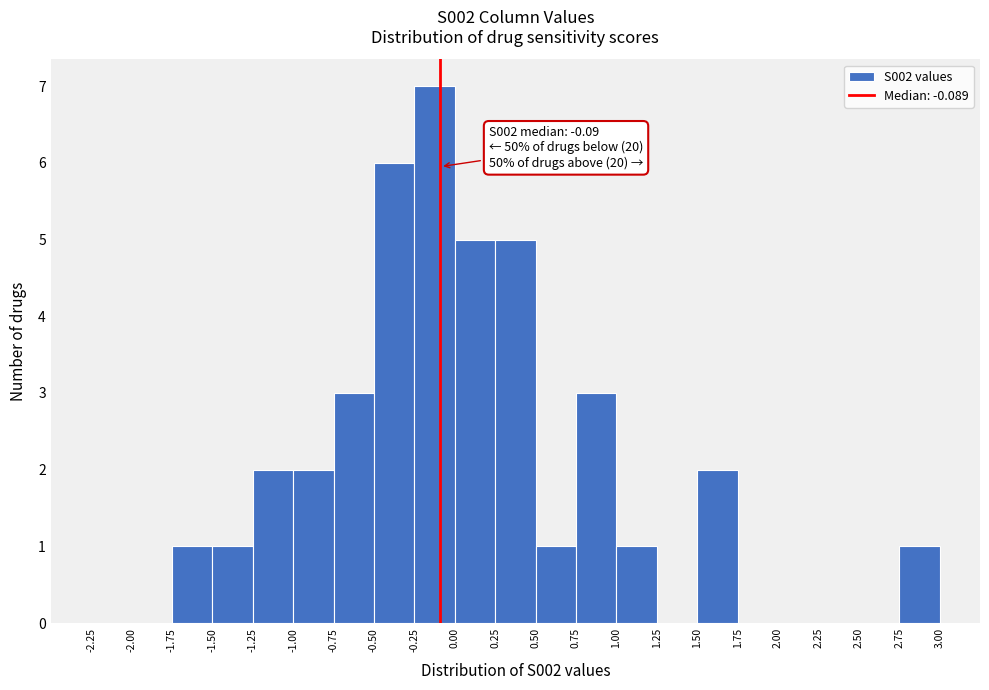

Which range on the x-axis has the tallest bar?

-0.25 to 0.00